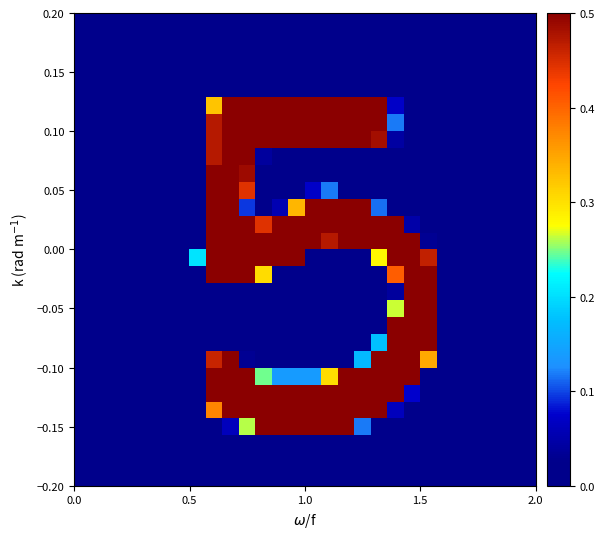

What is the greatest value displayed?

1.0